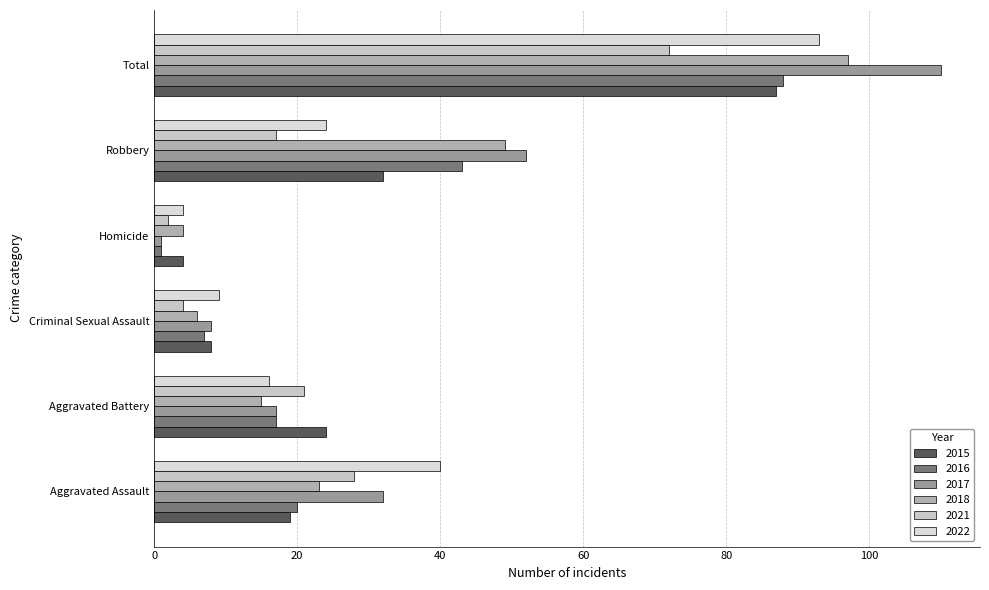

The value of 2016 at Robbery is 16. True or false?

False